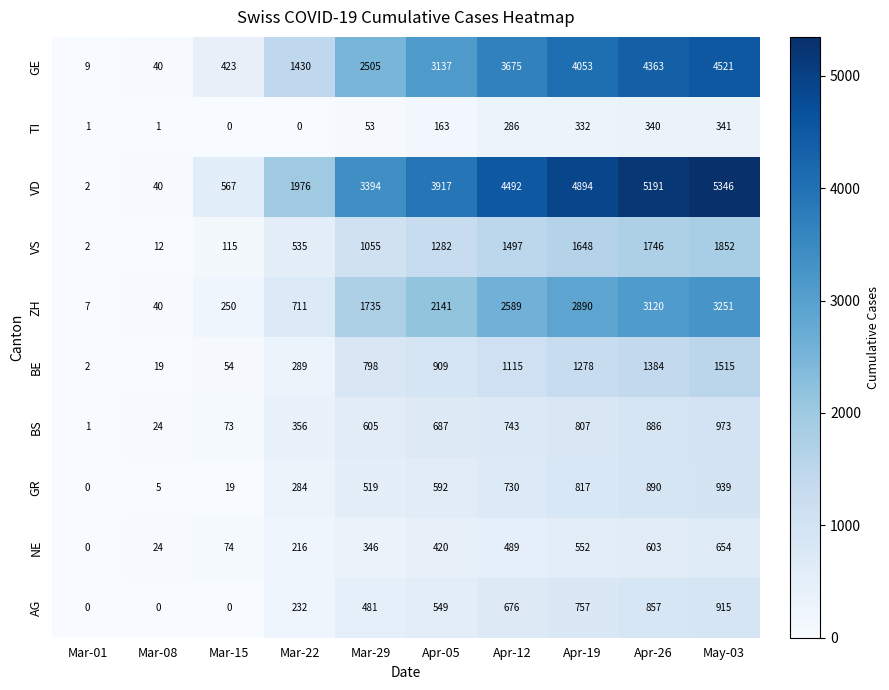

What is the maximum value for VS?

1852